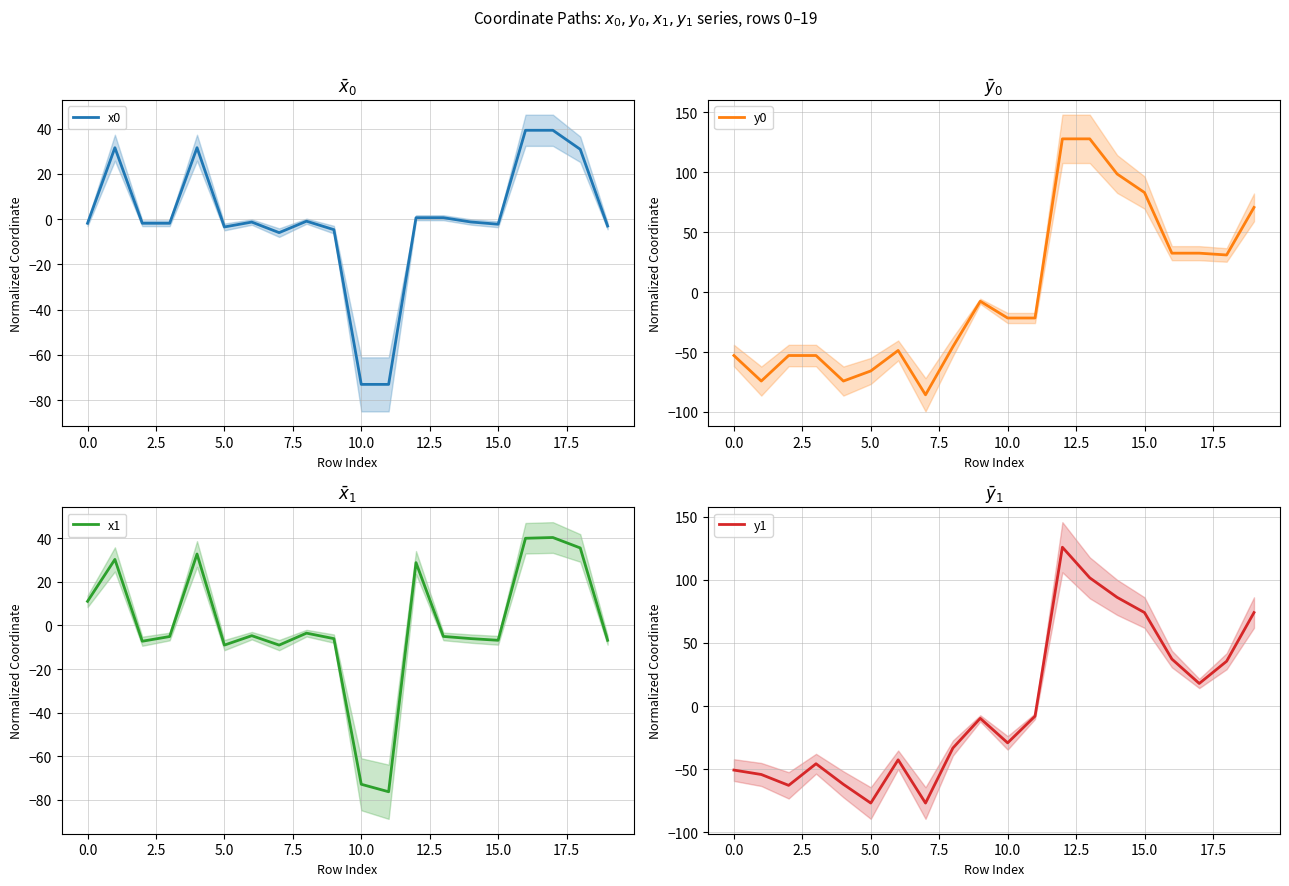

How many distinct data groups are displayed?

4